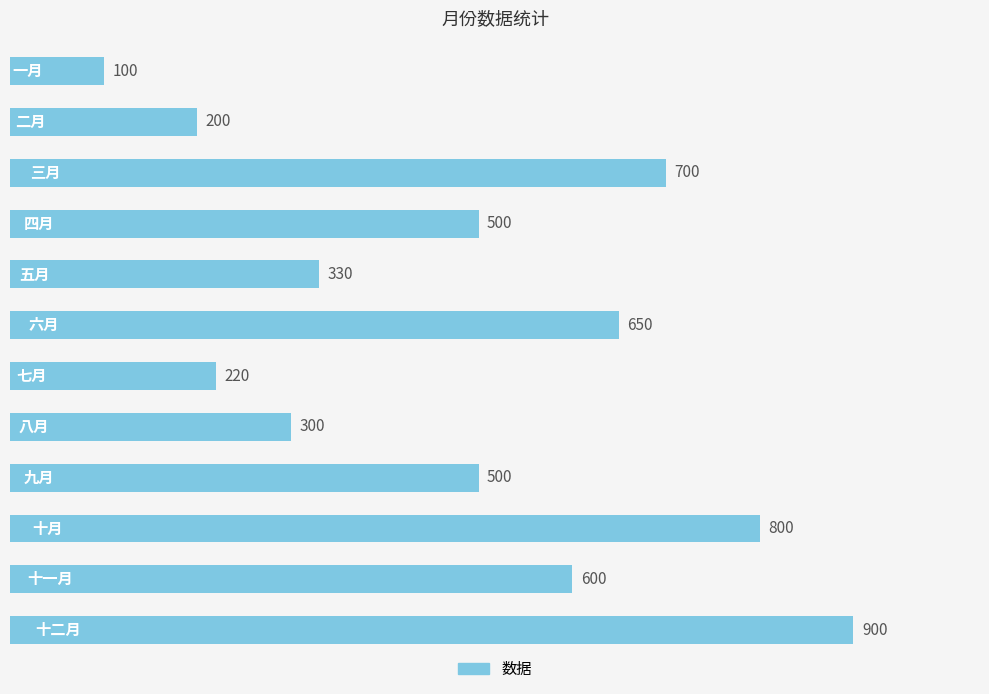

What is the difference between the maximum and second lowest values?

700